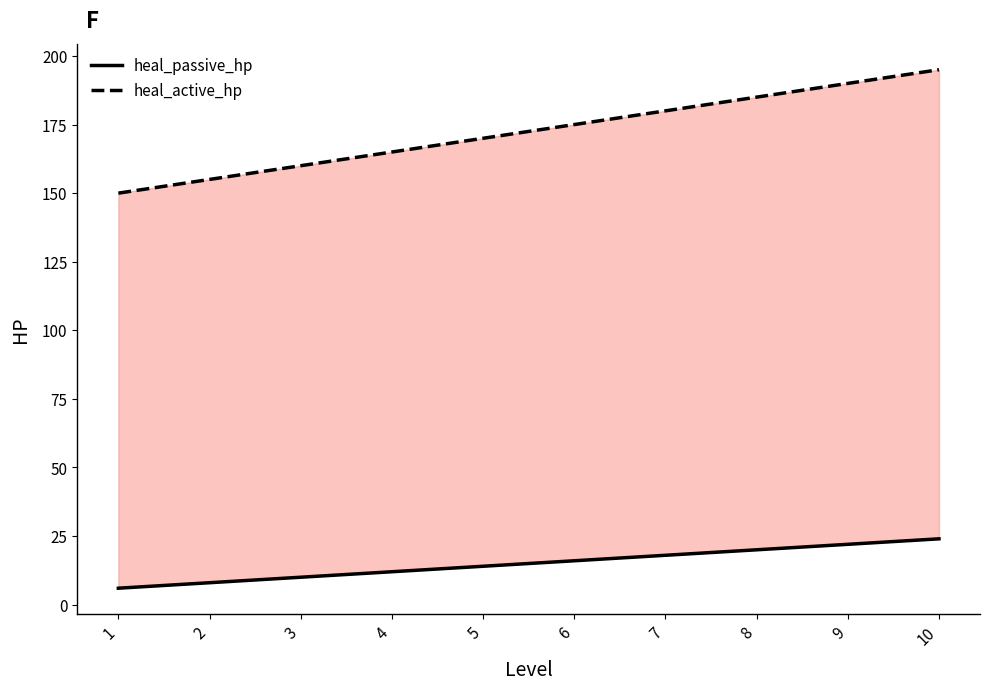

How many lines are shown in the chart?

2